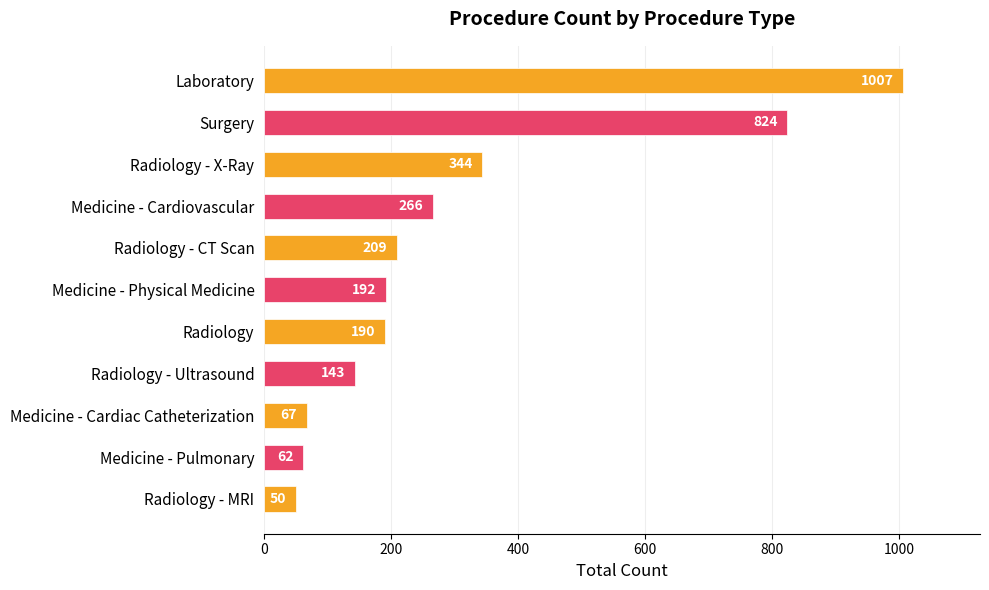

Which category has the lowest value across all series?

Radiology - MRI